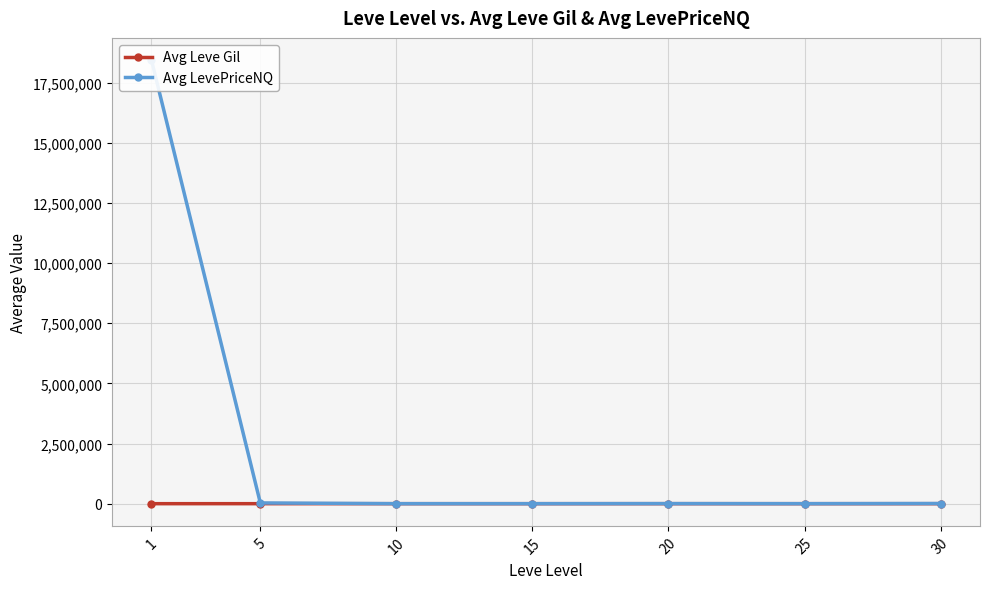

Reading right to left, what are all the values shown in this chart?

Avg Leve Gil: 322.5	391.7	628.3	323.3	576.7	528.3	163.5
Avg LevePriceNQ: 7172.1	1013.2	3608.9	848.8	871.2	30780.5	18433570.7